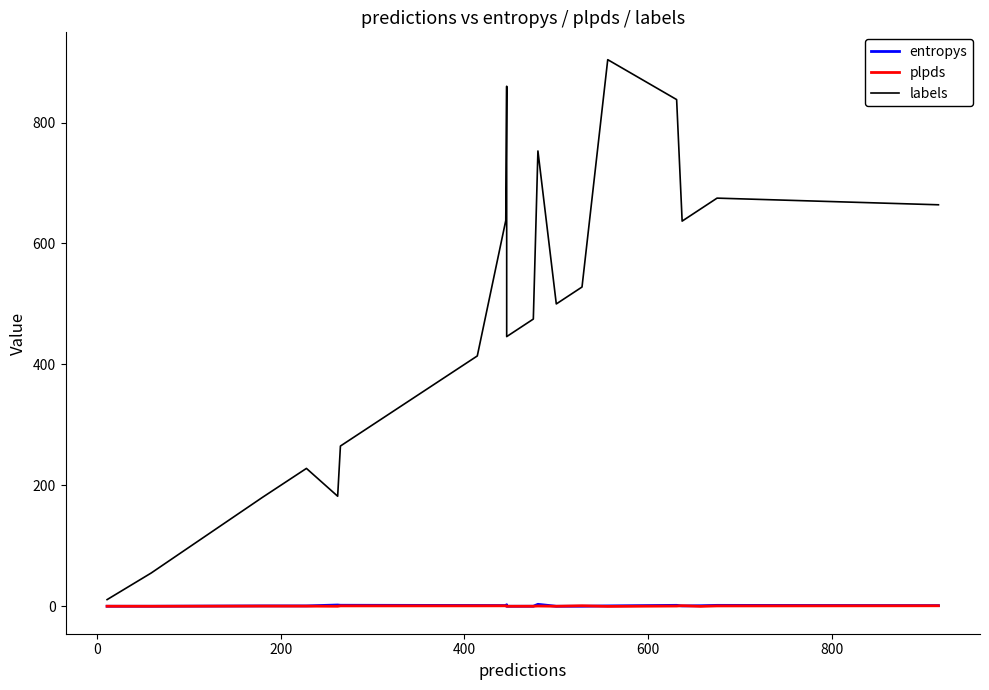

What is the average value of the entropys series?

1.0